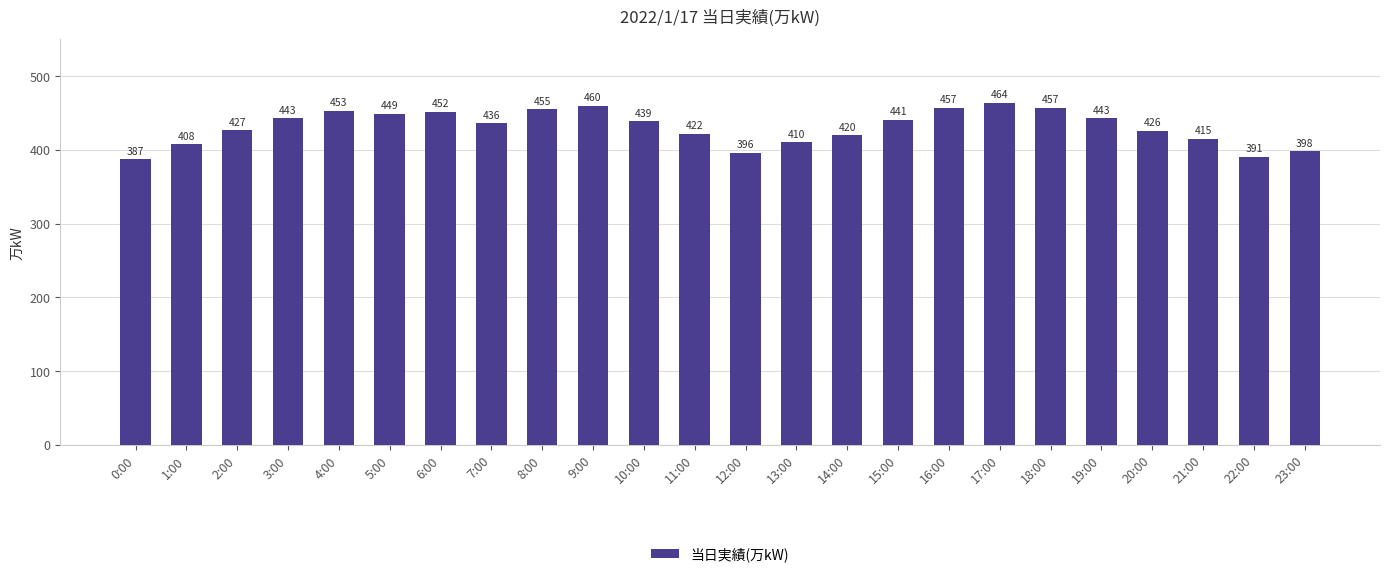

What is the difference between the maximum and minimum values?

77